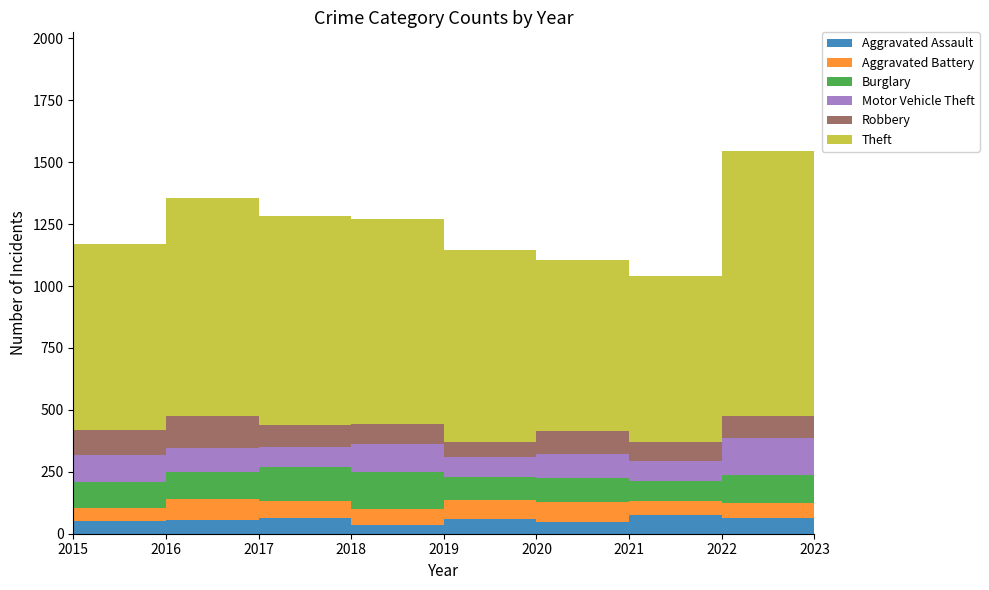

Reading left to right, what are all the values shown in this chart?

Aggravated Assault: 2015=50	2016=55	2017=63	2018=36	2019=60	2020=49	2021=75	2022=64	2023=98
Aggravated Battery: 2015=52	2016=85	2017=70	2018=64	2019=77	2020=78	2021=57	2022=61	2023=92
Burglary: 2015=106	2016=109	2017=136	2018=150	2019=94	2020=99	2021=79	2022=111	2023=128
Motor Vehicle Theft: 2015=111	2016=97	2017=82	2018=112	2019=77	2020=97	2021=81	2022=151	2023=334
Robbery: 2015=99	2016=129	2017=87	2018=81	2019=64	2020=90	2021=80	2022=88	2023=93
Theft: 2015=750	2016=879	2017=844	2018=827	2019=773	2020=692	2021=669	2022=1071	2023=1183